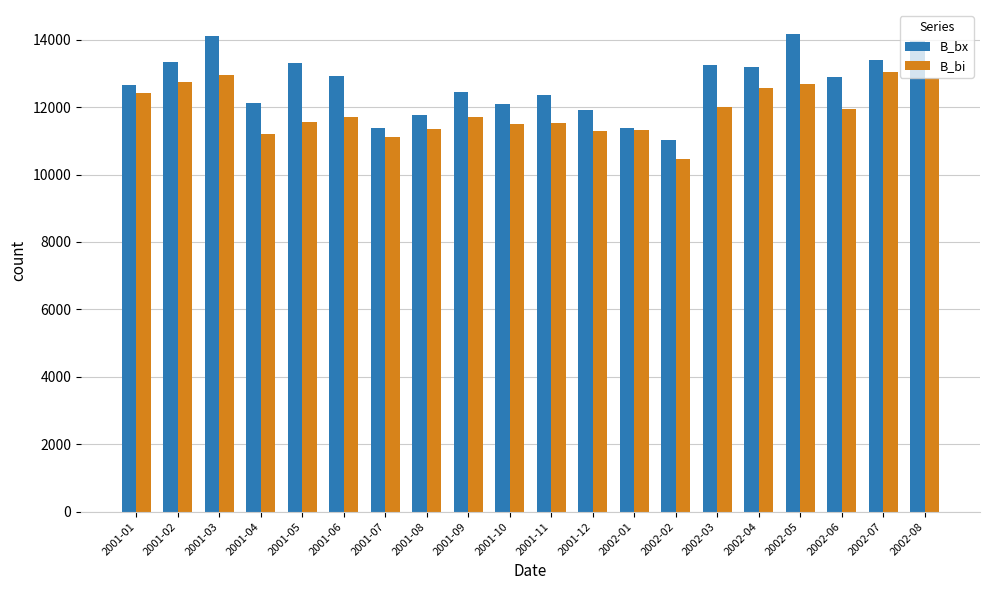

Which category has the lowest value across all series?

2002-02